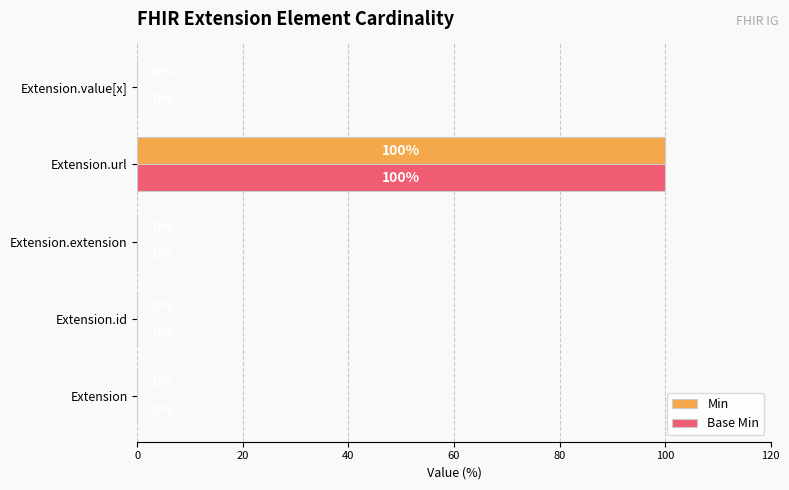

Is it true that Base Min equals 24 at Extension.url?

False